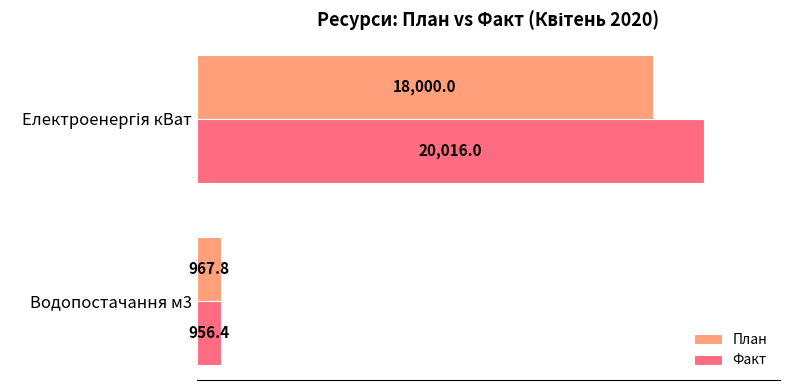

At which label does Факт reach its minimum?

Водопостачання м3